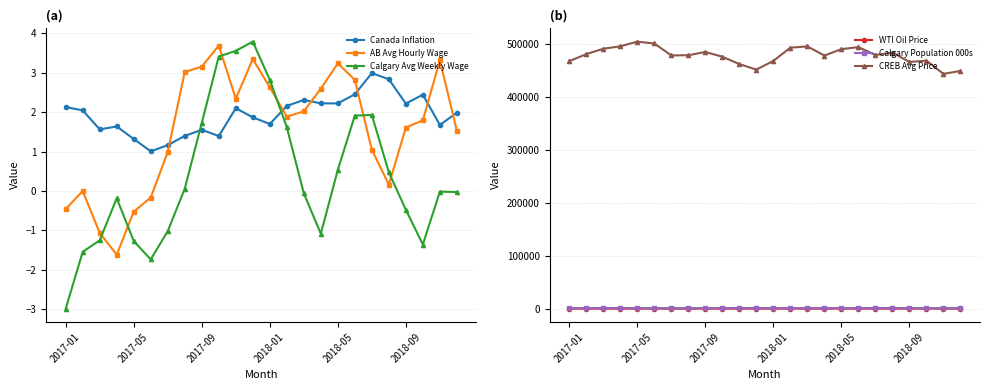

What is the highest value of the Canada Inflation series?

3.0